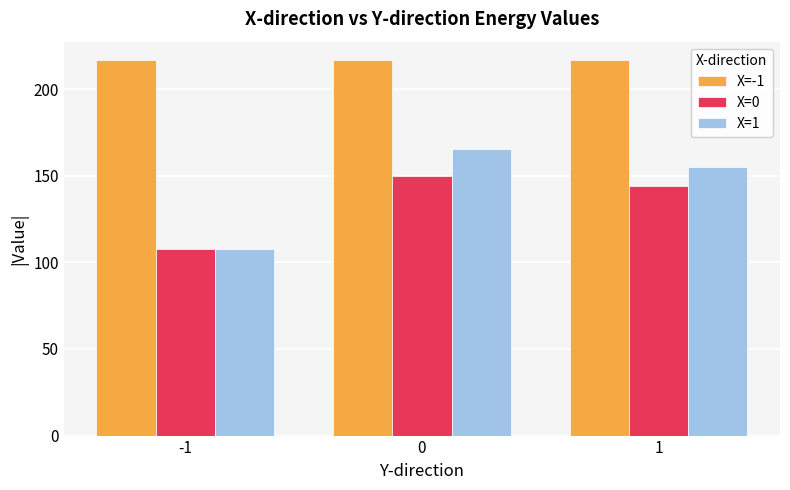

What are all the series names shown in the legend?

X=-1, X=0, X=1